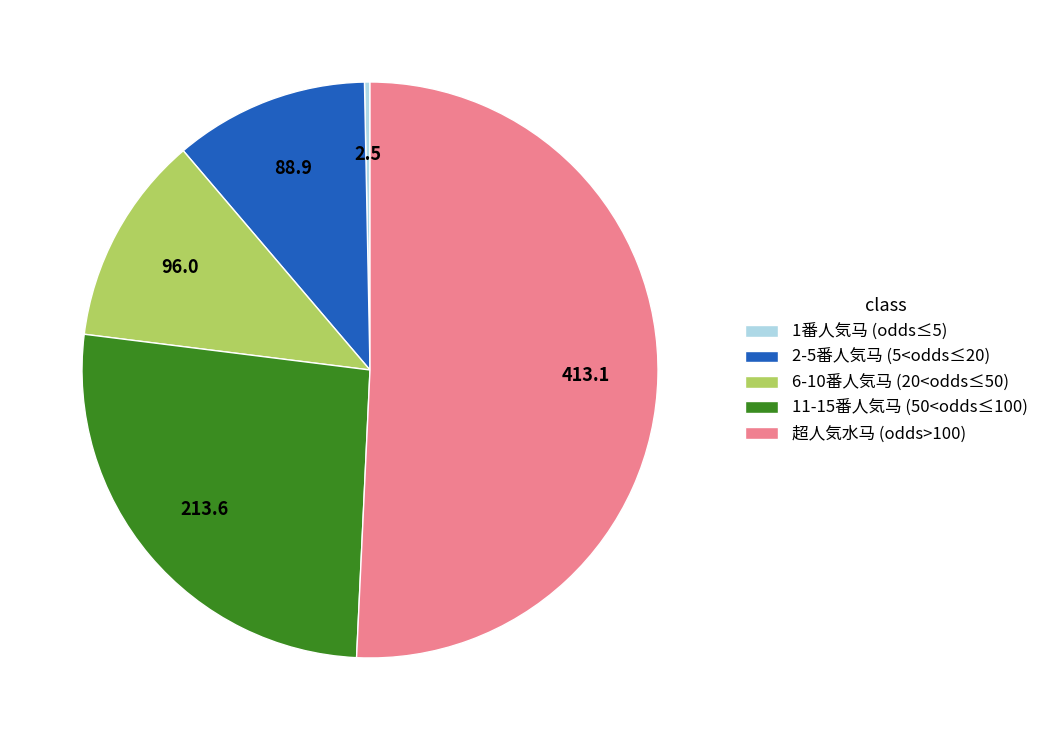

Approximately how many times larger is the value at 11-15番人気马 (50<odds≤100) compared to 6-10番人気马 (20<odds≤50)?

2.2